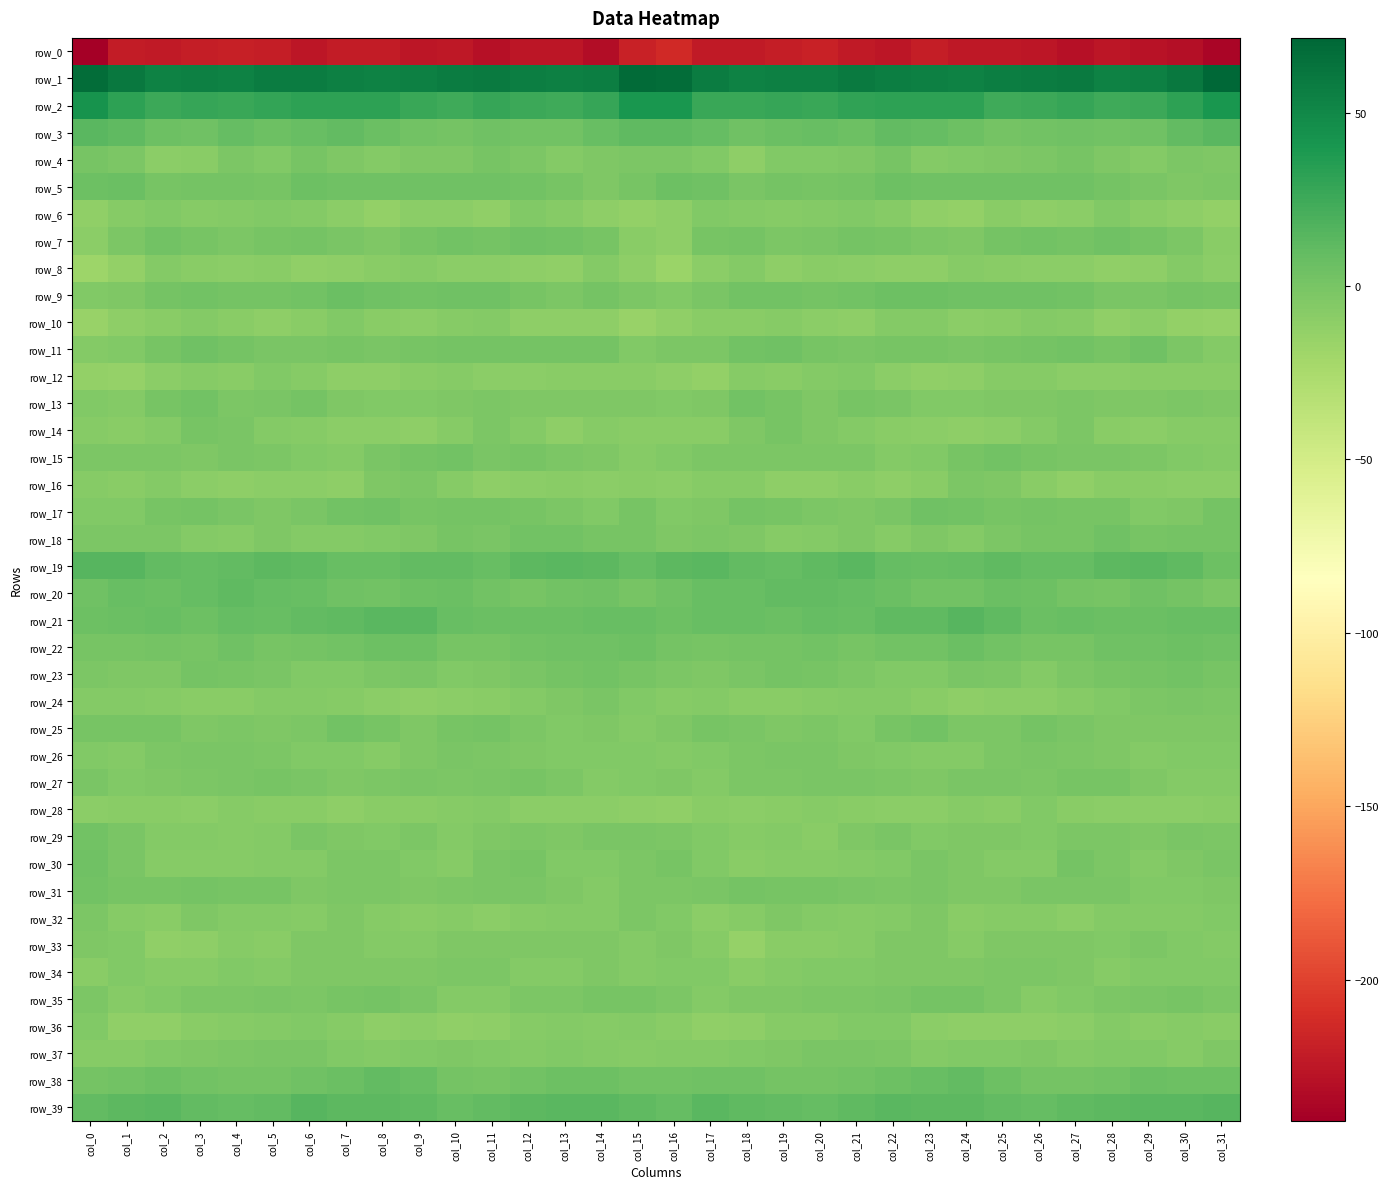

Reading left to right, list all the values displayed in this chart.

row_0: col_0=-240.6	col_1=-221.4	col_2=-223.3	col_3=-221.0	col_4=-218.8	col_5=-220.5	col_6=-225.3	col_7=-221.9	col_8=-222.1	col_9=-225.4	col_10=-224.2	col_11=-229.1	col_12=-225.6	col_13=-225.9	col_14=-231.2	col_15=-218.4	col_16=-212.6	col_17=-222.9	col_18=-222.5	col_19=-220.0	col_20=-218.5	col_21=-222.7	col_22=-224.8	col_23=-220.8	col_24=-224.2	col_25=-224.6	col_26=-226.0	col_27=-228.7	col_28=-225.0	col_29=-228.0	col_30=-229.7	col_31=-236.6
row_1: col_0=67.0	col_1=60.3	col_2=54.3	col_3=54.5	col_4=54.3	col_5=57.5	col_6=57.4	col_7=55.1	col_8=53.9	col_9=55.5	col_10=57.2	col_11=58.5	col_12=55.9	col_13=54.7	col_14=56.8	col_15=68.0	col_16=66.8	col_17=57.5	col_18=53.7	col_19=54.9	col_20=55.2	col_21=58.3	col_22=56.2	col_23=54.5	col_24=54.1	col_25=56.2	col_26=57.9	col_27=58.1	col_28=54.3	col_29=55.6	col_30=59.8	col_31=71.5
row_2: col_0=42.7	col_1=31.8	col_2=26.3	col_3=28.2	col_4=27.0	col_5=29.0	col_6=31.6	col_7=32.3	col_8=32.3	col_9=27.5	col_10=24.5	col_11=28.3	col_12=26.0	col_13=24.1	col_14=28.7	col_15=40.7	col_16=40.3	col_17=27.5	col_18=27.6	col_19=27.9	col_20=27.3	col_21=30.2	col_22=31.8	col_23=32.3	col_24=31.8	col_25=25.1	col_26=25.8	col_27=28.6	col_28=24.3	col_29=25.5	col_30=31.9	col_31=40.8
row_3: col_0=13.8	col_1=11.3	col_2=4.8	col_3=3.4	col_4=8.9	col_5=5.3	col_6=7.6	col_7=9.8	col_8=6.6	col_9=2.8	col_10=1.7	col_11=3.9	col_12=3.0	col_13=2.8	col_14=7.7	col_15=11.4	col_16=11.5	col_17=8.8	col_18=3.3	col_19=5.9	col_20=8.0	col_21=4.7	col_22=9.6	col_23=8.9	col_24=5.4	col_25=1.9	col_26=2.0	col_27=4.1	col_28=2.5	col_29=4.3	col_30=9.5	col_31=13.6
row_4: col_0=-0.2	col_1=-2.1	col_2=-9.3	col_3=-8.1	col_4=-2.7	col_5=-5.2	col_6=-0.1	col_7=-3.9	col_8=-5.6	col_9=-3.6	col_10=-3.1	col_11=0.4	col_12=-2.1	col_13=-5.8	col_14=-3.4	col_15=-2.3	col_16=-2.4	col_17=-4.7	col_18=-10.7	col_19=-5.0	col_20=-4.1	col_21=-3.5	col_22=-0.3	col_23=-5.3	col_24=-4.8	col_25=-3.5	col_26=-2.1	col_27=0.2	col_28=-3.9	col_29=-5.4	col_30=-2.4	col_31=-3.5
row_5: col_0=5.3	col_1=5.8	col_2=0.4	col_3=0.9	col_4=1.7	col_5=-0.4	col_6=5.0	col_7=3.7	col_8=3.7	col_9=4.0	col_10=4.2	col_11=4.2	col_12=2.8	col_13=0.0	col_14=-3.2	col_15=0.1	col_16=5.5	col_17=3.9	col_18=-0.7	col_19=2.0	col_20=0.1	col_21=1.6	col_22=5.0	col_23=3.6	col_24=3.9	col_25=4.0	col_26=4.3	col_27=3.8	col_28=2.0	col_29=-1.1	col_30=-3.3	col_31=-1.9
row_6: col_0=-12.1	col_1=-6.6	col_2=-4.5	col_3=-6.6	col_4=-6.2	col_5=-4.5	col_6=-6.1	col_7=-10.1	col_8=-13.4	col_9=-10.1	col_10=-9.5	col_11=-11.5	col_12=-5.1	col_13=-7.2	col_14=-10.5	col_15=-12.7	col_16=-11.2	col_17=-5.1	col_18=-5.5	col_19=-6.9	col_20=-5.5	col_21=-4.6	col_22=-7.6	col_23=-11.7	col_24=-13.0	col_25=-8.9	col_26=-10.4	col_27=-9.9	col_28=-4.4	col_29=-8.9	col_30=-11.2	col_31=-12.6
row_7: col_0=-9.7	col_1=-2.2	col_2=2.0	col_3=-0.3	col_4=-2.5	col_5=0.8	col_6=1.0	col_7=-1.2	col_8=-2.9	col_9=-0.4	col_10=2.1	col_11=1.4	col_12=3.5	col_13=2.2	col_14=-0.3	col_15=-8.9	col_16=-10.3	col_17=0.4	col_18=1.4	col_19=-1.7	col_20=-1.5	col_21=1.7	col_22=-0.3	col_23=-1.9	col_24=-3.0	col_25=1.4	col_26=2.2	col_27=1.5	col_28=3.9	col_29=1.1	col_30=-2.0	col_31=-8.3
row_8: col_0=-18.2	col_1=-13.0	col_2=-5.8	col_3=-8.2	col_4=-9.8	col_5=-7.9	col_6=-11.6	col_7=-10.8	col_8=-8.6	col_9=-7.6	col_10=-9.0	col_11=-9.2	col_12=-10.7	col_13=-12.5	col_14=-6.3	col_15=-11.3	col_16=-16.9	col_17=-9.9	col_18=-5.6	col_19=-10.5	col_20=-7.9	col_21=-9.5	col_22=-11.3	col_23=-10.6	col_24=-7.7	col_25=-7.9	col_26=-9.4	col_27=-9.1	col_28=-12.1	col_29=-10.7	col_30=-5.5	col_31=-9.0
row_9: col_0=-5.1	col_1=-3.4	col_2=1.2	col_3=2.9	col_4=1.7	col_5=1.9	col_6=3.1	col_7=5.7	col_8=4.2	col_9=3.1	col_10=3.9	col_11=3.5	col_12=-0.1	col_13=-1.9	col_14=0.9	col_15=-2.0	col_16=-4.7	col_17=-1.1	col_18=2.0	col_19=2.3	col_20=1.7	col_21=2.2	col_22=4.6	col_23=5.2	col_24=3.7	col_25=3.5	col_26=3.9	col_27=2.6	col_28=-1.6	col_29=-1.3	col_30=1.5	col_31=0.4
row_10: col_0=-15.1	col_1=-11.1	col_2=-8.7	col_3=-6.5	col_4=-8.3	col_5=-10.3	col_6=-8.4	col_7=-4.6	col_8=-8.8	col_9=-9.1	col_10=-6.6	col_11=-6.0	col_12=-10.6	col_13=-10.7	col_14=-11.0	col_15=-16.0	col_16=-12.2	col_17=-8.7	col_18=-8.3	col_19=-7.0	col_20=-9.1	col_21=-10.4	col_22=-6.2	col_23=-5.6	col_24=-10.0	col_25=-7.9	col_26=-5.8	col_27=-7.5	col_28=-11.8	col_29=-9.9	col_30=-13.1	col_31=-14.8
row_11: col_0=-6.3	col_1=-5.0	col_2=0.4	col_3=4.4	col_4=1.5	col_5=-0.7	col_6=-0.6	col_7=0.6	col_8=-0.5	col_9=-0.3	col_10=1.3	col_11=1.8	col_12=0.9	col_13=1.8	col_14=1.2	col_15=-4.1	col_16=-2.6	col_17=-2.8	col_18=2.7	col_19=3.3	col_20=0.8	col_21=-1.4	col_22=0.4	col_23=0.5	col_24=-0.9	col_25=0.3	col_26=1.6	col_27=2.2	col_28=0.1	col_29=3.3	col_30=-2.0	col_31=-6.0
row_12: col_0=-13.3	col_1=-13.9	col_2=-9.4	col_3=-7.1	col_4=-7.9	col_5=-4.5	col_6=-7.5	col_7=-11.1	col_8=-11.0	col_9=-8.9	col_10=-6.8	col_11=-9.7	col_12=-9.9	col_13=-8.2	col_14=-8.1	col_15=-7.7	col_16=-10.2	col_17=-12.7	col_18=-7.2	col_19=-8.2	col_20=-6.4	col_21=-4.7	col_22=-9.2	col_23=-11.5	col_24=-10.5	col_25=-7.6	col_26=-7.6	col_27=-10.0	col_28=-9.7	col_29=-8.0	col_30=-8.0	col_31=-7.9
row_13: col_0=-4.6	col_1=-5.6	col_2=0.3	col_3=2.9	col_4=-2.5	col_5=-1.5	col_6=1.0	col_7=-3.2	col_8=-4.9	col_9=-4.5	col_10=-3.6	col_11=-2.1	col_12=-3.7	col_13=-3.1	col_14=-3.5	col_15=-3.1	col_16=-4.1	col_17=-4.0	col_18=2.9	col_19=0.6	col_20=-3.1	col_21=0.3	col_22=-0.4	col_23=-4.3	col_24=-5.1	col_25=-4.1	col_26=-2.9	col_27=-2.4	col_28=-3.8	col_29=-3.9	col_30=-2.5	col_31=-2.9
row_14: col_0=-7.6	col_1=-8.2	col_2=-6.1	col_3=-0.3	col_4=-1.3	col_5=-5.4	col_6=-7.1	col_7=-9.5	col_8=-9.8	col_9=-10.4	col_10=-7.5	col_11=-2.7	col_12=-5.7	col_13=-10.5	col_14=-7.0	col_15=-8.8	col_16=-8.3	col_17=-8.3	col_18=-3.5	col_19=-0.0	col_20=-2.9	col_21=-6.2	col_22=-7.9	col_23=-10.0	col_24=-10.3	col_25=-9.8	col_26=-5.8	col_27=-2.1	col_28=-8.5	col_29=-10.0	col_30=-6.6	col_31=-6.8
row_15: col_0=-2.7	col_1=-2.1	col_2=-1.9	col_3=-3.1	col_4=-1.5	col_5=-2.5	col_6=-4.6	col_7=-5.6	col_8=-1.4	col_9=1.3	col_10=2.1	col_11=-1.1	col_12=0.1	col_13=-2.7	col_14=-2.9	col_15=-6.6	col_16=-4.4	col_17=-1.9	col_18=-2.3	col_19=-2.7	col_20=-1.7	col_21=-2.7	col_22=-5.4	col_23=-4.5	col_24=-0.2	col_25=2.4	col_26=0.3	col_27=-0.6	col_28=-0.7	col_29=-2.8	col_30=-4.7	col_31=-6.2
row_16: col_0=-7.6	col_1=-8.1	col_2=-6.1	col_3=-9.1	col_4=-11.0	col_5=-10.1	col_6=-9.3	col_7=-10.9	col_8=-3.8	col_9=-2.3	col_10=-6.8	col_11=-11.0	col_12=-9.6	col_13=-8.1	col_14=-9.1	col_15=-7.8	col_16=-9.0	col_17=-7.2	col_18=-6.6	col_19=-10.3	col_20=-11.0	col_21=-8.6	col_22=-10.8	col_23=-8.8	col_24=-1.8	col_25=-3.9	col_26=-8.6	col_27=-12.0	col_28=-7.8	col_29=-8.7	col_30=-9.5	col_31=-9.8
row_17: col_0=-4.4	col_1=-4.3	col_2=-0.0	col_3=1.1	col_4=-1.3	col_5=-3.3	col_6=-1.4	col_7=2.1	col_8=4.5	col_9=0.5	col_10=1.1	col_11=0.9	col_12=0.3	col_13=-2.2	col_14=-4.7	col_15=0.2	col_16=-4.1	col_17=-3.4	col_18=1.6	col_19=0.2	col_20=-2.1	col_21=-3.0	col_22=-0.5	col_23=3.8	col_24=3.0	col_25=0.2	col_26=1.6	col_27=-0.0	col_28=0.7	col_29=-4.5	col_30=-2.9	col_31=1.0
row_18: col_0=-2.4	col_1=-1.9	col_2=-2.4	col_3=-6.3	col_4=-6.5	col_5=-3.5	col_6=-5.6	col_7=-5.6	col_8=-4.5	col_9=-4.0	col_10=-0.1	col_11=-0.5	col_12=2.2	col_13=2.2	col_14=0.2	col_15=0.8	col_16=-3.7	col_17=-2.2	col_18=-3.1	col_19=-7.0	col_20=-5.4	col_21=-3.1	col_22=-7.3	col_23=-4.1	col_24=-5.7	col_25=-1.9	col_26=0.1	col_27=-0.1	col_28=3.4	col_29=0.6	col_30=1.2	col_31=1.9
row_19: col_0=15.3	col_1=15.1	col_2=10.3	col_3=9.3	col_4=9.9	col_5=12.7	col_6=11.7	col_7=7.2	col_8=8.1	col_9=10.2	col_10=9.7	col_11=8.0	col_12=11.9	col_13=13.5	col_14=12.5	col_15=8.6	col_16=11.8	col_17=13.1	col_18=10.0	col_19=9.3	col_20=10.8	col_21=13.5	col_22=9.1	col_23=7.5	col_24=8.4	col_25=10.8	col_26=8.3	col_27=9.3	col_28=12.9	col_29=13.8	col_30=10.6	col_31=5.6
row_20: col_0=4.1	col_1=7.2	col_2=6.4	col_3=9.1	col_4=11.2	col_5=9.1	col_6=7.5	col_7=3.6	col_8=2.2	col_9=4.8	col_10=5.8	col_11=3.1	col_12=0.4	col_13=2.3	col_14=3.7	col_15=0.5	col_16=4.2	col_17=7.0	col_18=7.0	col_19=10.5	col_20=10.3	col_21=8.6	col_22=6.3	col_23=2.4	col_24=3.0	col_25=5.9	col_26=4.6	col_27=1.8	col_28=0.6	col_29=3.6	col_30=1.9	col_31=-1.9
row_21: col_0=5.0	col_1=6.5	col_2=8.0	col_3=5.1	col_4=8.5	col_5=7.7	col_6=9.8	col_7=11.6	col_8=13.3	col_9=13.0	col_10=7.1	col_11=6.3	col_12=6.7	col_13=6.2	col_14=7.4	col_15=7.6	col_16=5.4	col_17=7.4	col_18=7.2	col_19=6.0	col_20=8.5	col_21=7.7	col_22=11.3	col_23=11.5	col_24=14.5	col_25=10.8	col_26=5.9	col_27=6.9	col_28=6.4	col_29=6.1	col_30=7.8	col_31=7.6
row_22: col_0=-0.3	col_1=-0.3	col_2=1.0	col_3=0.6	col_4=3.6	col_5=0.4	col_6=1.0	col_7=2.9	col_8=5.4	col_9=5.1	col_10=0.5	col_11=-0.3	col_12=3.2	col_13=4.2	col_14=3.9	col_15=5.4	col_16=0.8	col_17=0.2	col_18=1.0	col_19=2.0	col_20=2.5	col_21=-0.4	col_22=2.6	col_23=3.1	col_24=6.8	col_25=2.9	col_26=-0.1	col_27=0.7	col_28=4.2	col_29=3.3	col_30=4.7	col_31=4.3
row_23: col_0=-2.1	col_1=-3.2	col_2=-3.1	col_3=1.2	col_4=0.4	col_5=-1.1	col_6=-4.2	col_7=-5.1	col_8=-2.5	col_9=-0.7	col_10=-5.1	col_11=-3.9	col_12=-0.5	col_13=1.7	col_14=2.9	col_15=0.2	col_16=-1.8	col_17=-3.8	col_18=-1.4	col_19=1.5	col_20=-0.3	col_21=-2.0	col_22=-4.9	col_23=-4.3	col_24=-0.9	col_25=-2.4	col_26=-5.5	col_27=-2.3	col_28=0.5	col_29=1.9	col_30=2.8	col_31=-0.2
row_24: col_0=-5.6	col_1=-6.4	col_2=-6.8	col_3=-8.5	col_4=-8.4	col_5=-6.4	col_6=-6.0	col_7=-6.6	col_8=-10.2	col_9=-10.2	col_10=-9.3	col_11=-8.6	col_12=-5.6	col_13=-3.8	col_14=-0.6	col_15=-4.6	col_16=-6.8	col_17=-6.5	col_18=-7.7	col_19=-8.5	col_20=-7.5	col_21=-6.1	col_22=-6.1	col_23=-7.8	col_24=-10.8	col_25=-9.9	col_26=-9.1	col_27=-7.4	col_28=-5.0	col_29=-2.7	col_30=-0.5	col_31=-2.5
row_25: col_0=0.3	col_1=-0.1	col_2=0.2	col_3=-3.8	col_4=-2.5	col_5=-3.9	col_6=-2.3	col_7=3.0	col_8=-0.3	col_9=-3.3	col_10=0.3	col_11=0.8	col_12=-2.5	col_13=-4.5	col_14=-3.3	col_15=-6.2	col_16=-4.1	col_17=0.0	col_18=-1.6	col_19=-3.1	col_20=-2.5	col_21=-4.4	col_22=-0.0	col_23=2.9	col_24=-2.5	col_25=-2.5	col_26=1.4	col_27=-0.4	col_28=-3.9	col_29=-3.8	col_30=-3.8	col_31=-3.3
row_26: col_0=-5.2	col_1=-5.8	col_2=-2.8	col_3=-1.3	col_4=-0.4	col_5=-2.4	col_6=-4.3	col_7=-4.8	col_8=-6.7	col_9=-3.0	col_10=-1.2	col_11=-2.2	col_12=-3.4	col_13=-5.1	col_14=-5.1	col_15=-4.7	col_16=-6.2	col_17=-4.8	col_18=-2.3	col_19=-0.7	col_20=-0.8	col_21=-3.5	col_22=-4.1	col_23=-5.8	col_24=-6.0	col_25=-2.0	col_26=-1.4	col_27=-2.6	col_28=-3.9	col_29=-5.7	col_30=-4.2	col_31=-4.9
row_27: col_0=-1.2	col_1=-4.5	col_2=-3.8	col_3=-1.8	col_4=-1.4	col_5=-0.4	col_6=-1.0	col_7=-3.5	col_8=-2.4	col_9=-0.6	col_10=-2.1	col_11=-1.0	col_12=0.0	col_13=-1.8	col_14=-5.8	col_15=-4.4	col_16=-2.9	col_17=-5.3	col_18=-2.6	col_19=-2.1	col_20=-0.8	col_21=-0.5	col_22=-1.8	col_23=-3.6	col_24=-1.3	col_25=-1.5	col_26=-2.1	col_27=-0.2	col_28=0.2	col_29=-3.8	col_30=-6.1	col_31=-6.0
row_28: col_0=-9.0	col_1=-8.4	col_2=-8.0	col_3=-9.0	col_4=-6.8	col_5=-7.9	col_6=-8.0	col_7=-10.2	col_8=-8.0	col_9=-7.8	col_10=-6.6	col_11=-5.8	col_12=-10.1	col_13=-10.1	col_14=-9.4	col_15=-10.2	col_16=-11.5	col_17=-7.8	col_18=-9.4	col_19=-8.0	col_20=-7.2	col_21=-7.9	col_22=-9.0	col_23=-9.7	col_24=-7.2	col_25=-8.5	col_26=-5.3	col_27=-8.0	col_28=-9.9	col_29=-10.0	col_30=-9.5	col_31=-8.7
row_29: col_0=2.3	col_1=-1.5	col_2=-6.4	col_3=-5.4	col_4=-7.1	col_5=-6.0	col_6=-0.7	col_7=-3.2	col_8=-4.6	col_9=-1.6	col_10=-5.5	col_11=-3.1	col_12=-2.3	col_13=-3.3	col_14=-1.2	col_15=-1.6	col_16=-1.9	col_17=-4.1	col_18=-7.0	col_19=-5.6	col_20=-7.8	col_21=-3.4	col_22=-1.1	col_23=-4.5	col_24=-3.2	col_25=-3.0	col_26=-5.2	col_27=-2.4	col_28=-2.5	col_29=-2.9	col_30=-0.9	col_31=-2.1
row_30: col_0=4.2	col_1=-1.1	col_2=-7.4	col_3=-6.8	col_4=-6.7	col_5=-6.3	col_6=-5.6	col_7=-2.2	col_8=-2.7	col_9=-4.6	col_10=-6.8	col_11=-0.7	col_12=0.2	col_13=-5.0	col_14=-4.3	col_15=-2.2	col_16=-0.2	col_17=-4.8	col_18=-7.8	col_19=-6.7	col_20=-6.6	col_21=-6.1	col_22=-4.8	col_23=-1.6	col_24=-3.3	col_25=-6.0	col_26=-5.4	col_27=1.3	col_28=-1.9	col_29=-5.5	col_30=-3.5	col_31=-0.7
row_31: col_0=2.4	col_1=0.4	col_2=-0.2	col_3=1.6	col_4=-0.2	col_5=0.2	col_6=-3.1	col_7=-1.7	col_8=-2.8	col_9=-3.5	col_10=-1.9	col_11=-0.6	col_12=-1.0	col_13=-3.5	col_14=-5.5	col_15=-2.6	col_16=-1.7	col_17=-1.4	col_18=1.2	col_19=0.6	col_20=0.5	col_21=-1.5	col_22=-2.8	col_23=-1.5	col_24=-3.4	col_25=-3.2	col_26=-0.8	col_27=-0.9	col_28=-1.4	col_29=-5.0	col_30=-5.1	col_31=-3.1
row_32: col_0=-1.8	col_1=-7.4	col_2=-8.8	col_3=-3.7	col_4=-5.4	col_5=-6.2	col_6=-7.3	col_7=-2.9	col_8=-7.2	col_9=-7.9	col_10=-6.7	col_11=-9.6	col_12=-7.0	col_13=-5.8	col_14=-6.4	col_15=-1.9	col_16=-4.4	col_17=-9.4	col_18=-6.8	col_19=-3.8	col_20=-5.5	col_21=-7.4	col_22=-5.3	col_23=-3.6	col_24=-8.9	col_25=-6.6	col_26=-7.5	col_27=-9.5	col_28=-5.8	col_29=-6.4	col_30=-6.4	col_31=-4.4
row_33: col_0=-3.2	col_1=-4.7	col_2=-12.3	col_3=-10.8	col_4=-7.4	col_5=-8.3	col_6=-4.1	col_7=-3.5	col_8=-5.8	col_9=-5.3	col_10=-3.2	col_11=-3.1	col_12=-3.7	col_13=-3.2	col_14=-2.9	col_15=-5.8	col_16=-3.6	col_17=-7.0	col_18=-14.0	col_19=-8.1	col_20=-8.4	col_21=-6.5	col_22=-3.5	col_23=-3.9	col_24=-6.6	col_25=-4.1	col_26=-3.2	col_27=-2.9	col_28=-4.2	col_29=-2.2	col_30=-5.0	col_31=-5.4
row_34: col_0=-8.8	col_1=-5.2	col_2=-6.8	col_3=-7.6	col_4=-4.6	col_5=-5.4	col_6=-3.8	col_7=-3.6	col_8=-3.7	col_9=-3.0	col_10=-2.3	col_11=-1.9	col_12=-6.0	col_13=-5.8	col_14=-3.3	col_15=-6.1	col_16=-5.0	col_17=-4.8	col_18=-8.0	col_19=-6.5	col_20=-4.8	col_21=-5.2	col_22=-3.1	col_23=-3.8	col_24=-3.5	col_25=-2.5	col_26=-2.2	col_27=-3.0	col_28=-7.3	col_29=-4.2	col_30=-4.4	col_31=-4.9
row_35: col_0=-2.7	col_1=-6.9	col_2=-4.1	col_3=-2.6	col_4=-2.6	col_5=-1.5	col_6=-1.9	col_7=0.7	col_8=1.6	col_9=-0.5	col_10=-6.4	col_11=-6.3	col_12=-2.6	col_13=-1.8	col_14=0.3	col_15=0.6	col_16=-2.1	col_17=-6.3	col_18=-3.1	col_19=-2.9	col_20=-2.1	col_21=-2.0	col_22=-0.7	col_23=1.1	col_24=1.6	col_25=-2.7	col_26=-7.7	col_27=-4.7	col_28=-2.4	col_29=-1.3	col_30=0.1	col_31=-2.6
row_36: col_0=-5.2	col_1=-11.9	col_2=-11.9	col_3=-7.9	col_4=-6.6	col_5=-5.7	col_6=-4.5	col_7=-7.3	col_8=-10.9	col_9=-9.6	col_10=-11.5	col_11=-10.4	col_12=-7.2	col_13=-6.4	col_14=-7.6	col_15=-5.4	col_16=-7.8	col_17=-12.3	col_18=-11.0	col_19=-6.6	col_20=-6.6	col_21=-4.9	col_22=-5.0	col_23=-9.2	col_24=-10.6	col_25=-10.2	col_26=-11.4	col_27=-9.9	col_28=-5.7	col_29=-8.0	col_30=-7.1	col_31=-8.1
row_37: col_0=-6.9	col_1=-6.9	col_2=-4.8	col_3=-3.9	col_4=-1.7	col_5=-1.1	col_6=-1.5	col_7=-4.4	col_8=-5.6	col_9=-4.4	col_10=-4.0	col_11=-4.4	col_12=-6.3	col_13=-4.1	col_14=-6.2	col_15=-6.7	col_16=-6.5	col_17=-5.5	col_18=-4.9	col_19=-2.9	col_20=-1.3	col_21=-0.7	col_22=-2.4	col_23=-5.5	col_24=-5.2	col_25=-4.5	col_26=-3.2	col_27=-6.1	col_28=-5.0	col_29=-4.8	col_30=-6.7	col_31=-3.5
row_38: col_0=1.1	col_1=2.8	col_2=4.6	col_3=2.1	col_4=1.2	col_5=1.9	col_6=4.1	col_7=6.1	col_8=10.3	col_9=7.6	col_10=1.9	col_11=0.7	col_12=2.2	col_13=4.6	col_14=5.6	col_15=2.4	col_16=2.1	col_17=4.2	col_18=3.8	col_19=1.5	col_20=1.3	col_21=2.9	col_22=4.6	col_23=8.0	col_24=10.0	col_25=5.3	col_26=0.8	col_27=1.5	col_28=2.7	col_29=5.7	col_30=4.8	col_31=5.6
row_39: col_0=9.9	col_1=12.0	col_2=13.1	col_3=9.9	col_4=9.3	col_5=10.0	col_6=14.3	col_7=12.6	col_8=12.8	col_9=11.4	col_10=8.1	col_11=10.2	col_12=12.3	col_13=13.3	col_14=13.4	col_15=10.6	col_16=9.1	col_17=13.1	col_18=11.6	col_19=9.5	col_20=9.3	col_21=11.6	col_22=14.1	col_23=12.6	col_24=12.8	col_25=9.8	col_26=8.2	col_27=11.5	col_28=12.4	col_29=13.7	col_30=13.3	col_31=14.4